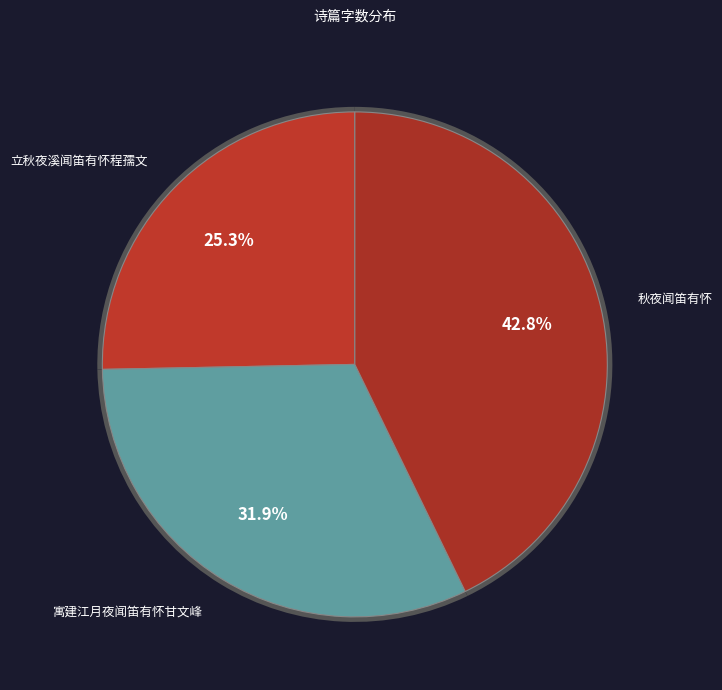

What percentage is the 寓建江月夜闻笛有怀甘文峰 slice, to the nearest percent?

32%